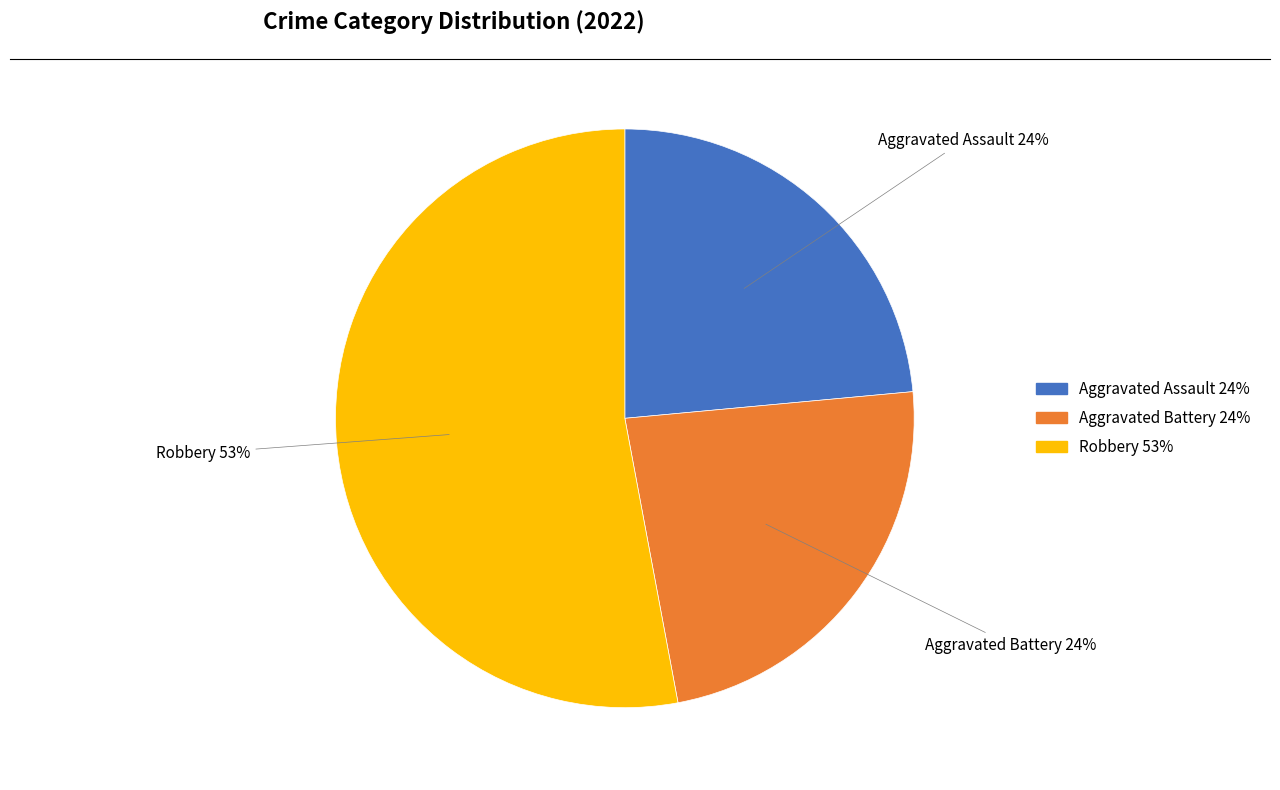

To the nearest percent, what is the average slice percentage?

33%